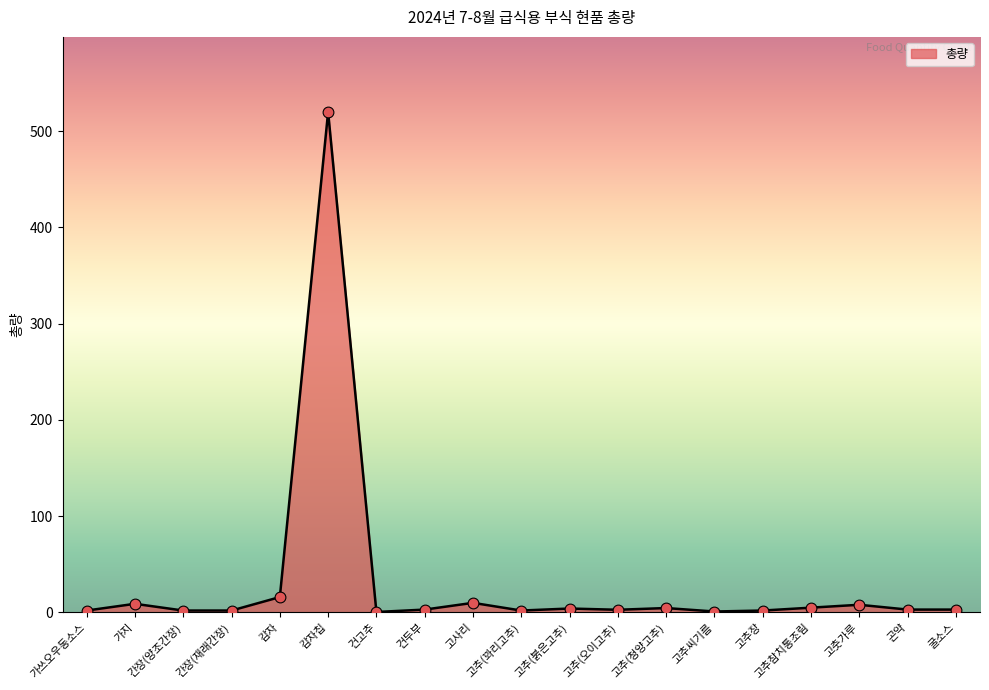

Which has a higher value, 가지 or 가쓰오우동소스?

가지